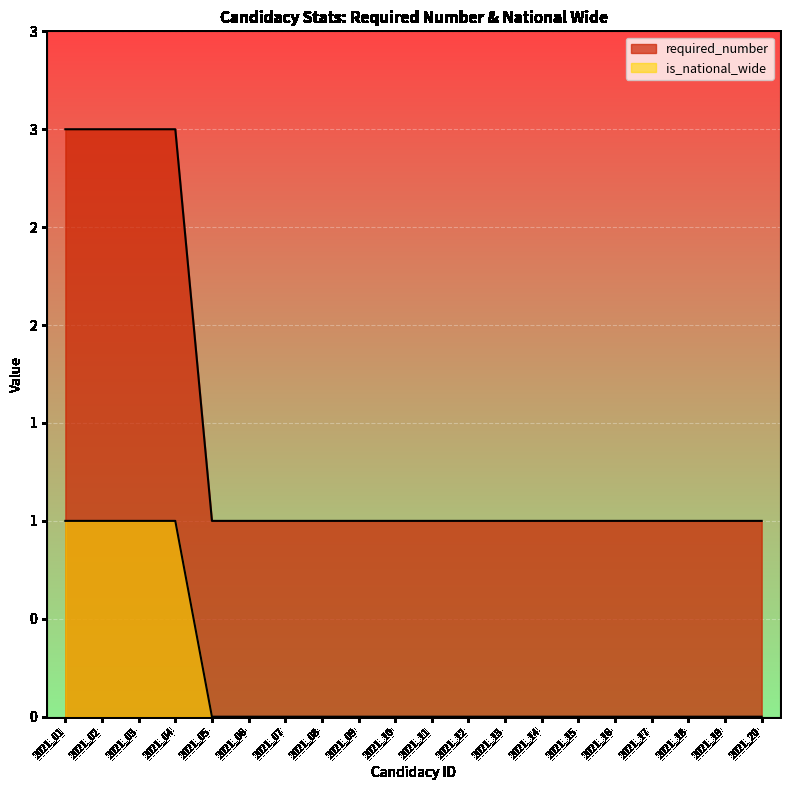

Reading right to left, extract all data points from this chart.

required_number: 2021_20=1	2021_19=1	2021_18=1	2021_17=1	2021_16=1	2021_15=1	2021_14=1	2021_13=1	2021_12=1	2021_11=1	2021_10=1	2021_09=1	2021_08=1	2021_07=1	2021_06=1	2021_05=1	2021_04=3	2021_03=3	2021_02=3	2021_01=3
is_national_wide: 2021_20=0	2021_19=0	2021_18=0	2021_17=0	2021_16=0	2021_15=0	2021_14=0	2021_13=0	2021_12=0	2021_11=0	2021_10=0	2021_09=0	2021_08=0	2021_07=0	2021_06=0	2021_05=0	2021_04=1	2021_03=1	2021_02=1	2021_01=1